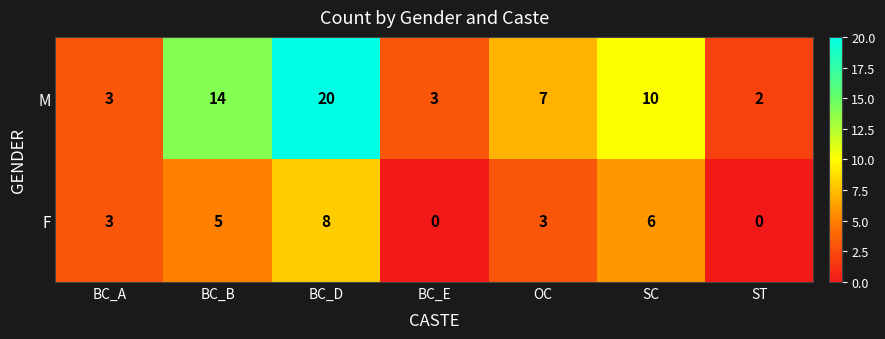

List the series in order of their peak value, lowest first.

F, M